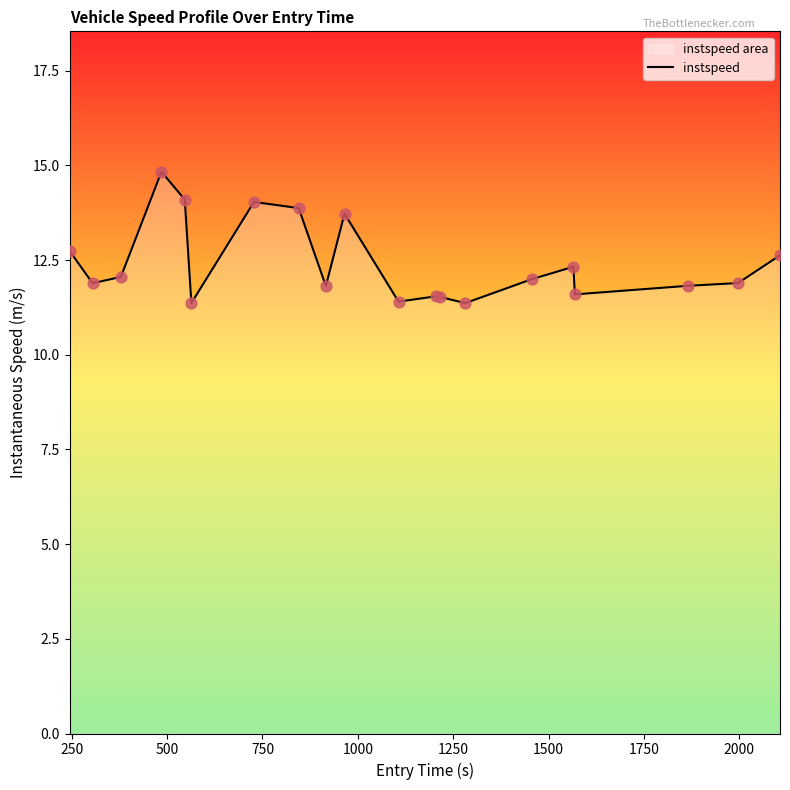

What is the minimum value shown in the chart?

11.4